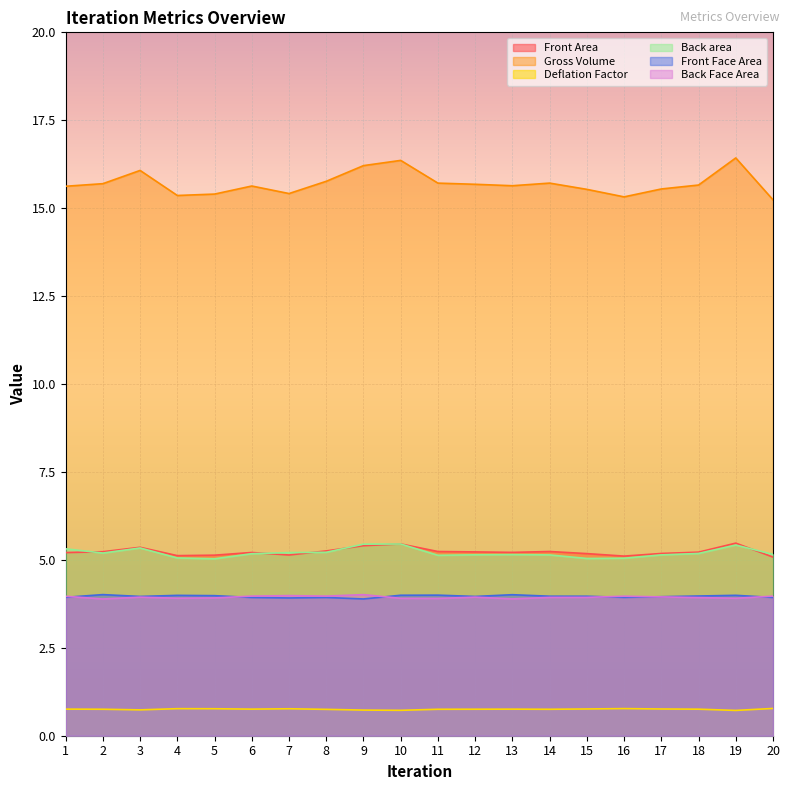

Does the chart display data point markers on the line(s)?

No